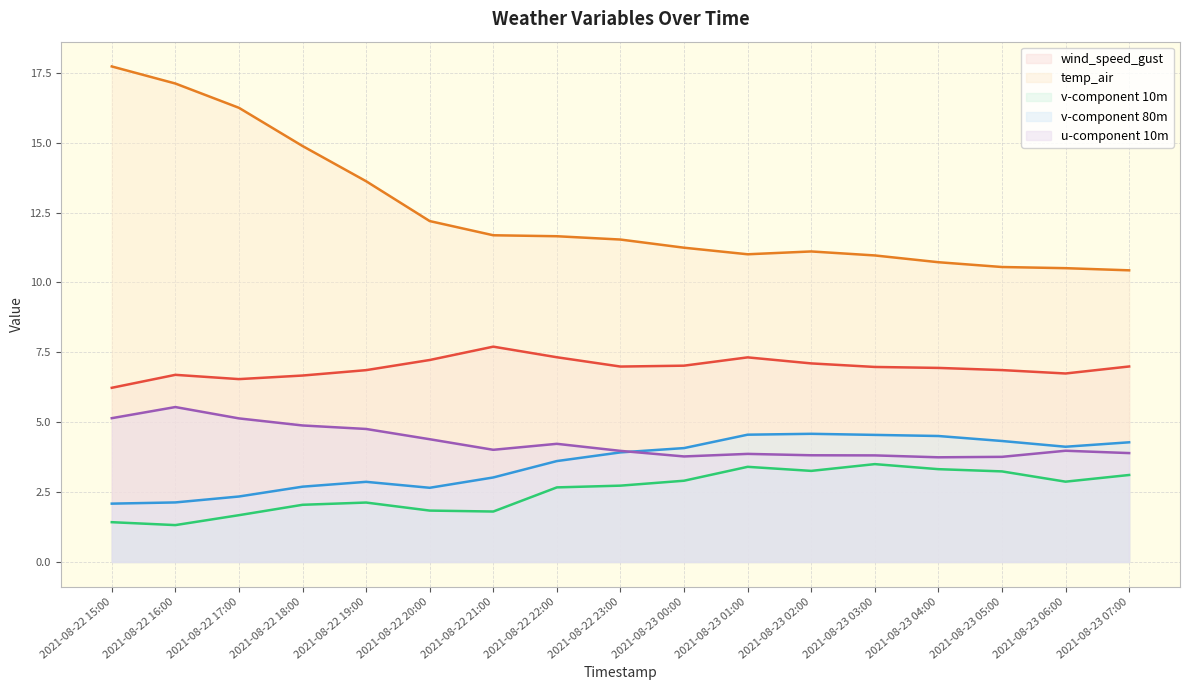

At which category does the chart reach its minimum across all series?

2021-08-22 16:00